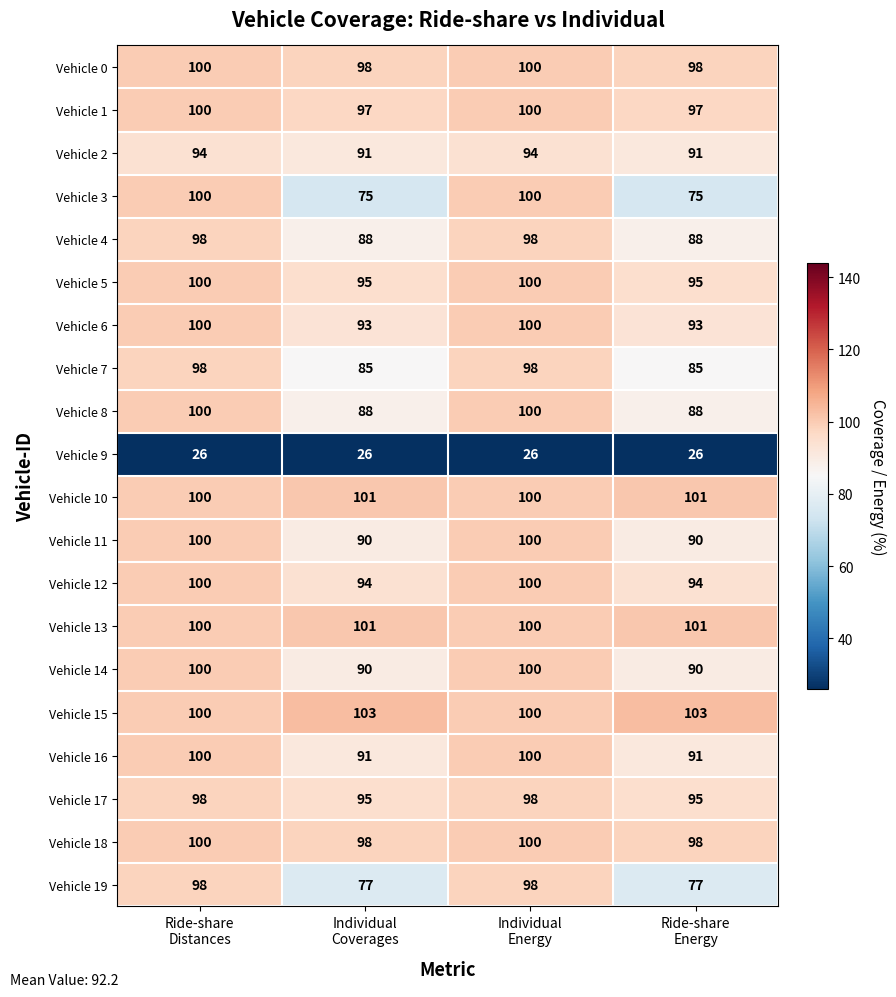

Which series has the largest total across all categories?

Vehicle 15